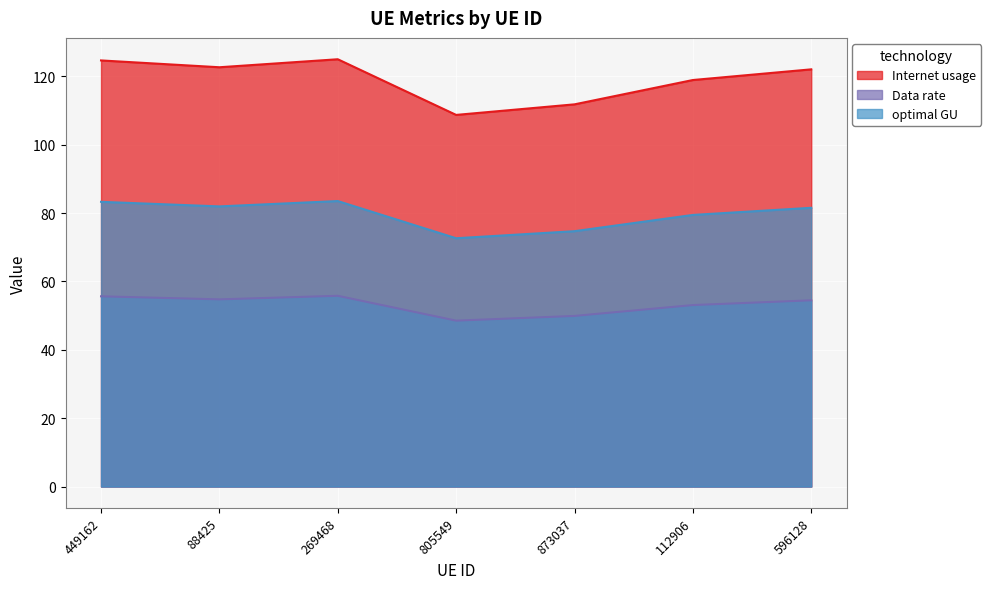

What is the approximate value of Internet usage at 596128?

122.0